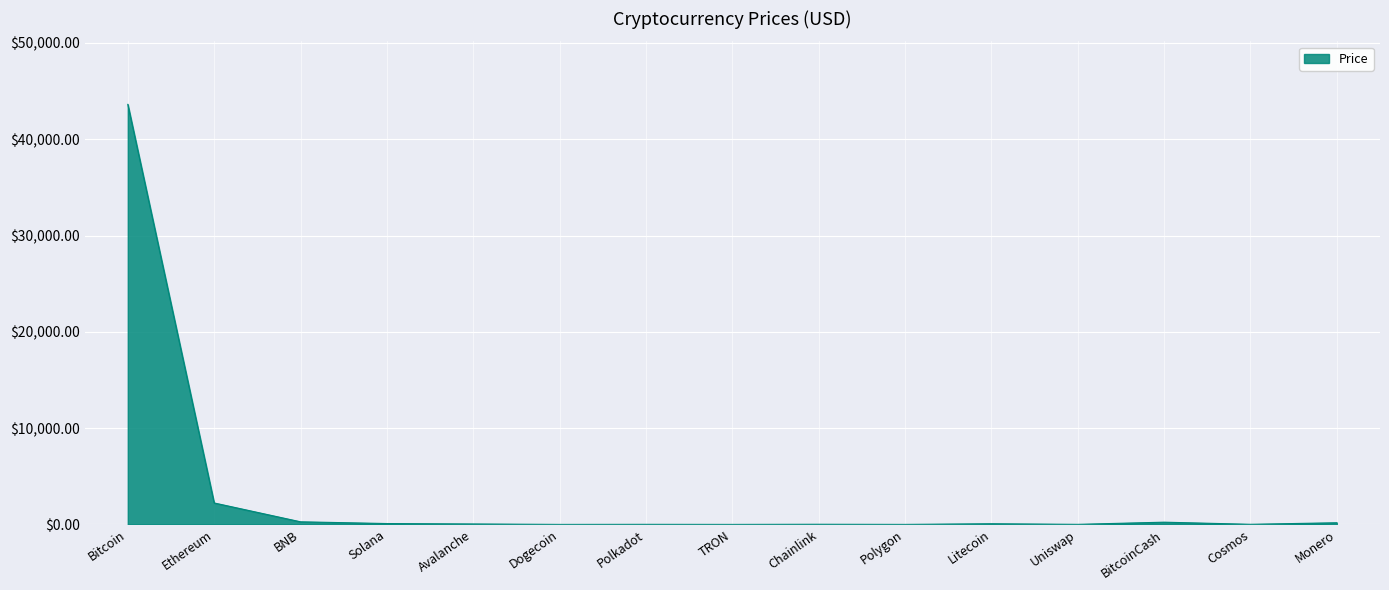

At which category does the chart reach its peak across all series?

Bitcoin